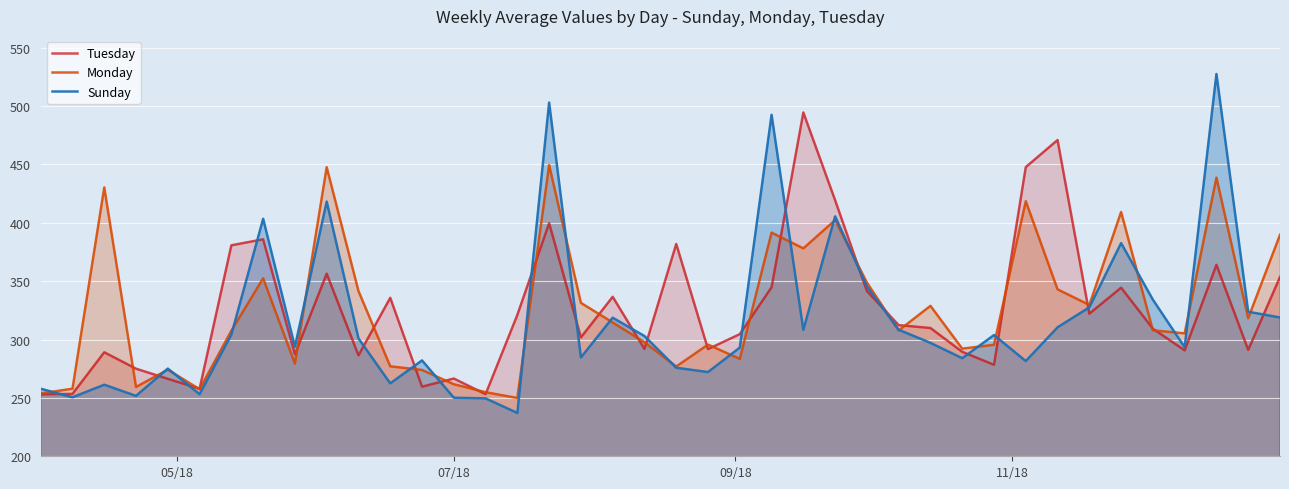

What is the lowest value of the Monday series?

249.9